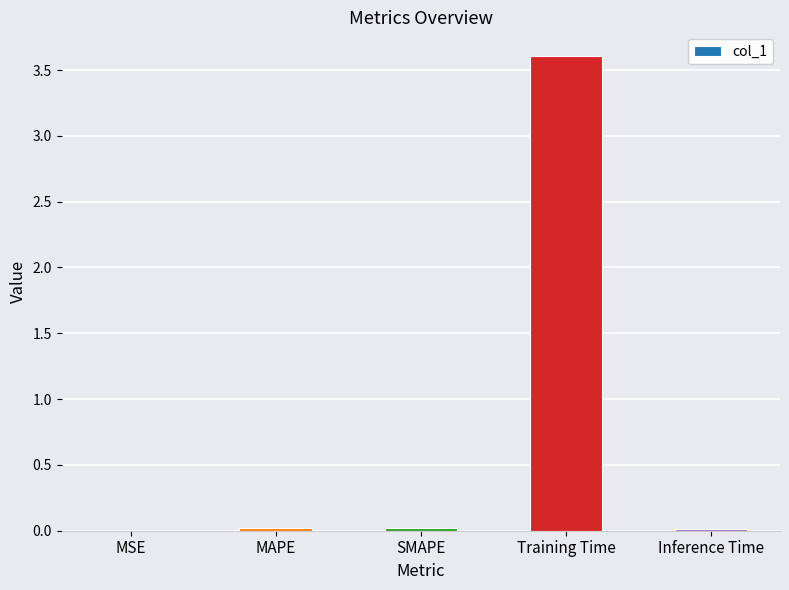

What is the sum of all values?

3.7